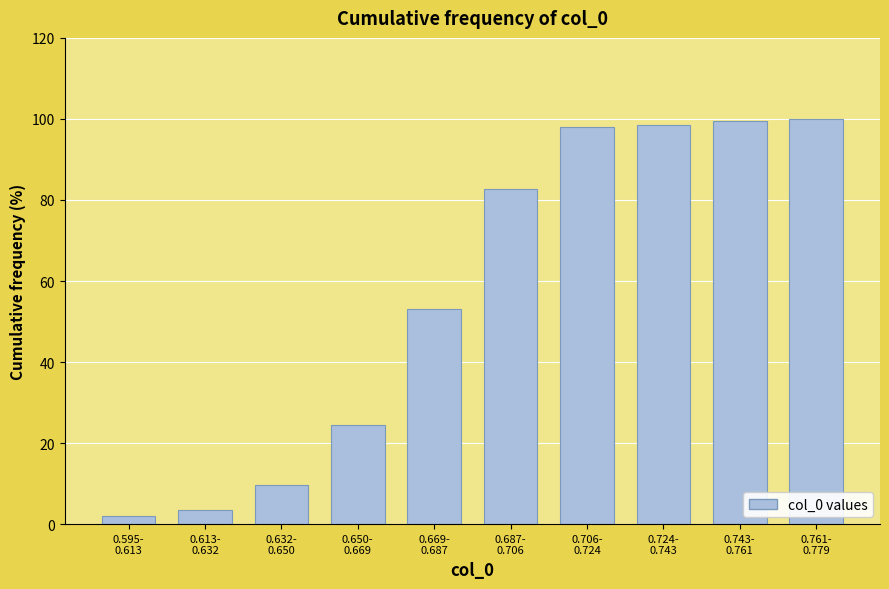

Reading right to left, extract all data points from this chart.

100.0	99.5	98.5	98.0	82.7	53.1	24.5	9.7	3.6	2.0